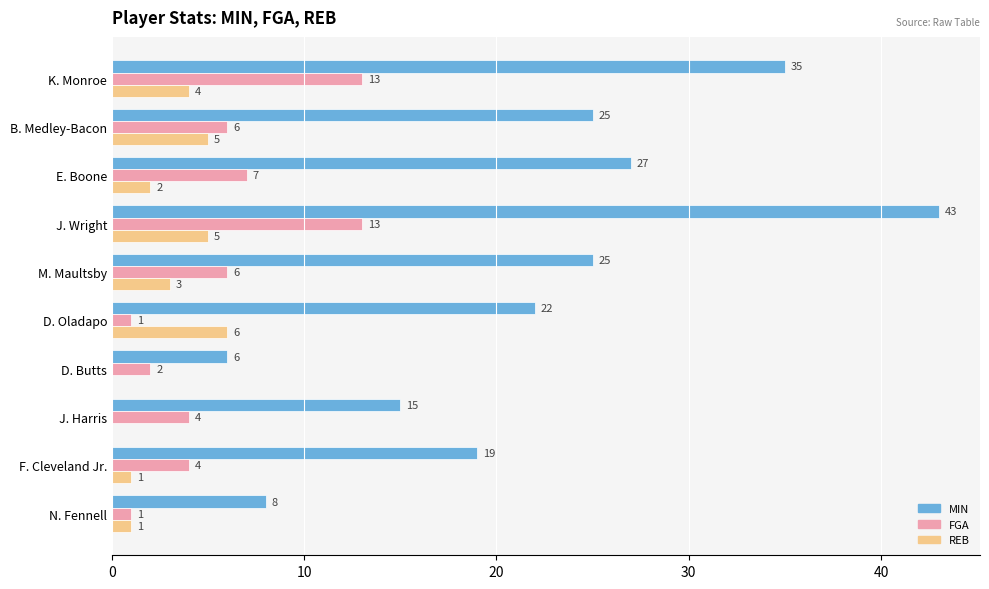

Count the REB values in the range 1 to 5.

7